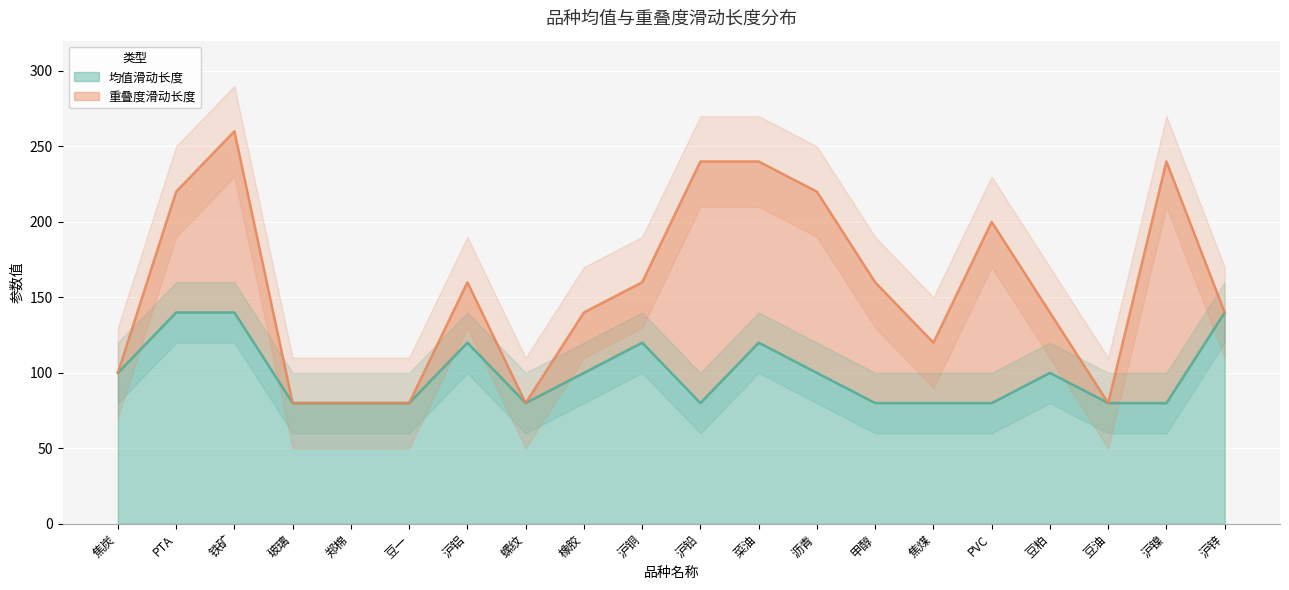

Rank the series at 焦煤 from highest to lowest value.

重叠度滑动长度, 均值滑动长度